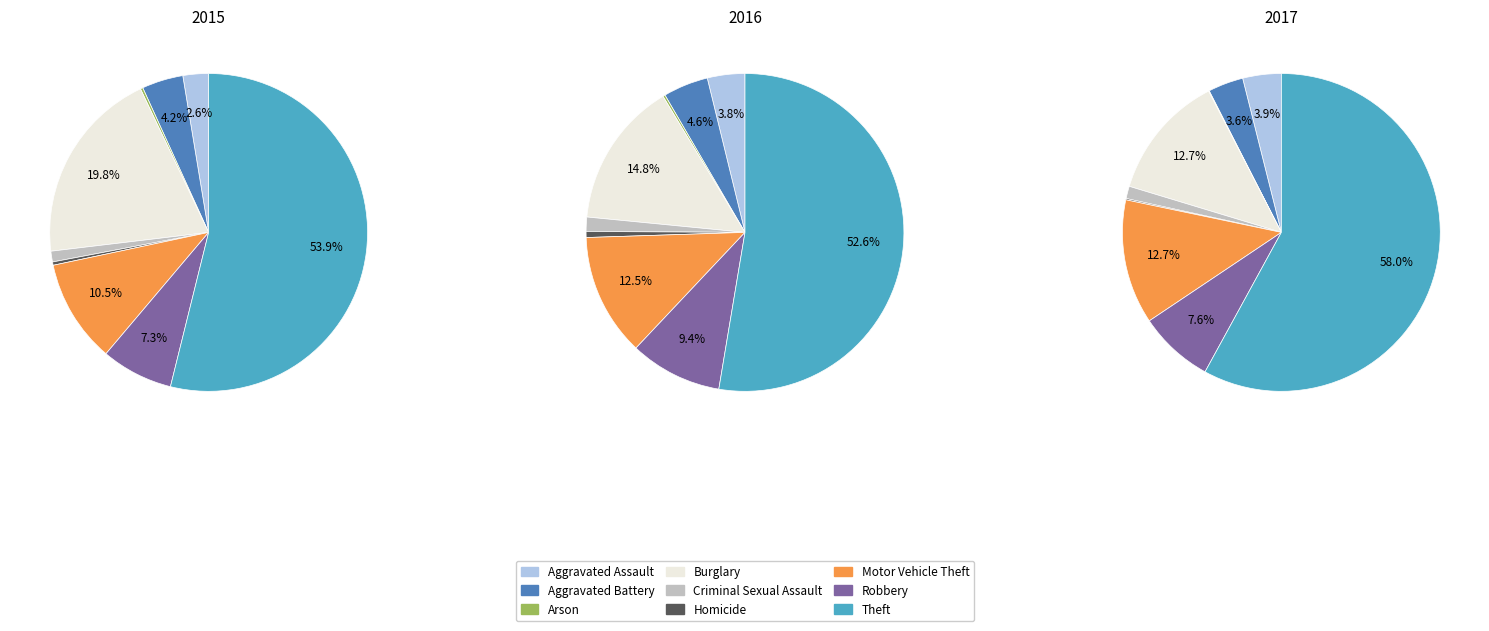

Which category accounts for the majority?

Theft